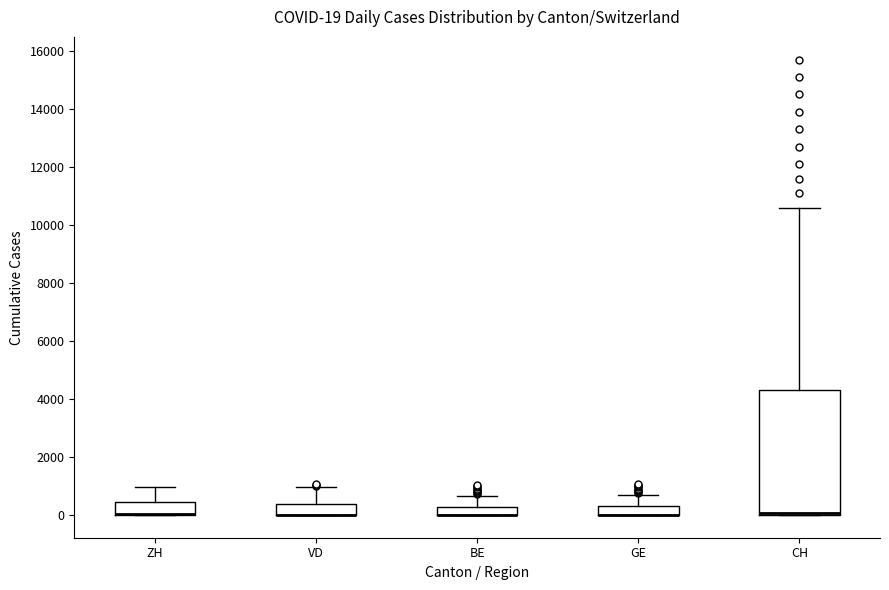

Comparing the boxes themselves (not the whiskers), which one is the tallest?

CH